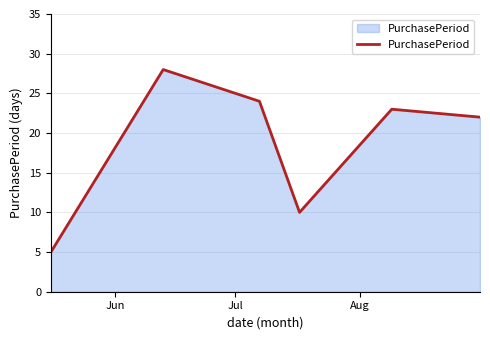

What is the difference between the maximum and minimum values?

23